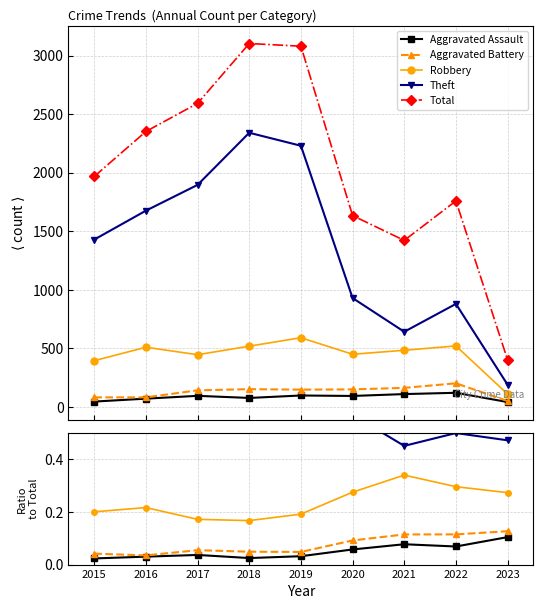

Rank the series by their maximum value, from highest to lowest.

Total, Theft, Robbery, Aggravated Battery, Aggravated Assault